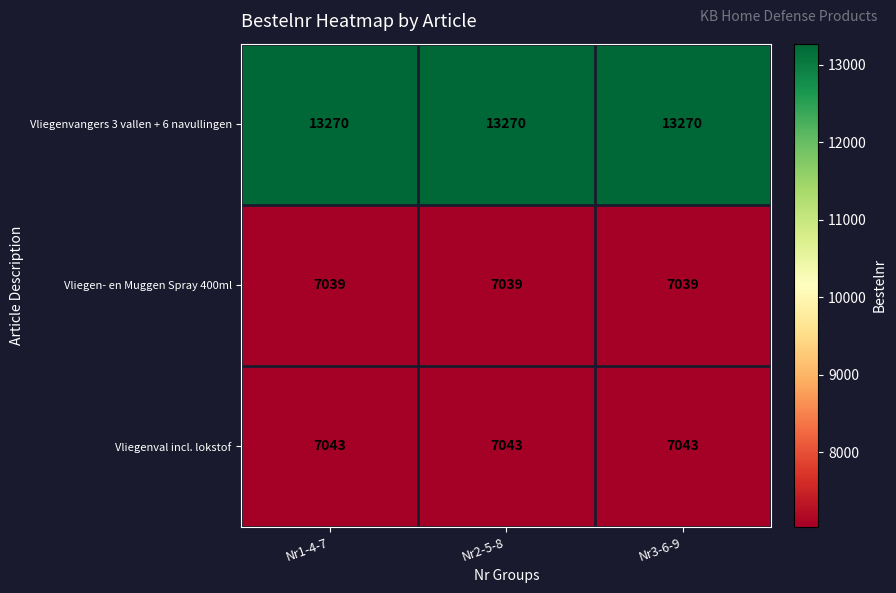

What is the lowest value of the Vliegen- en Muggen Spray 400ml series?

7039